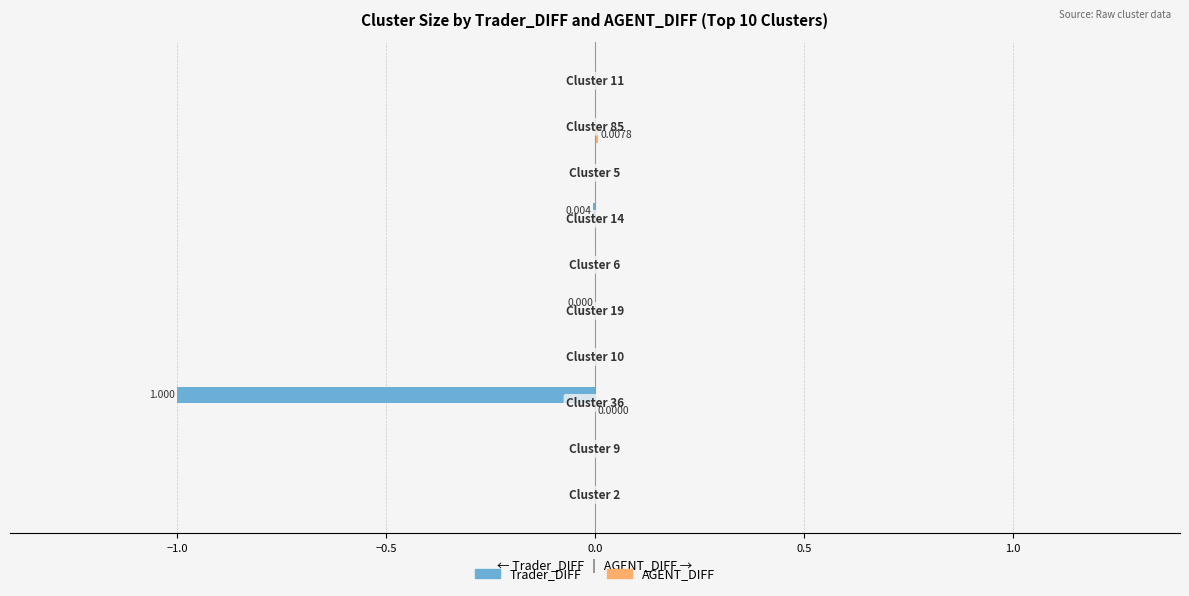

How many categories are shown in the chart?

10